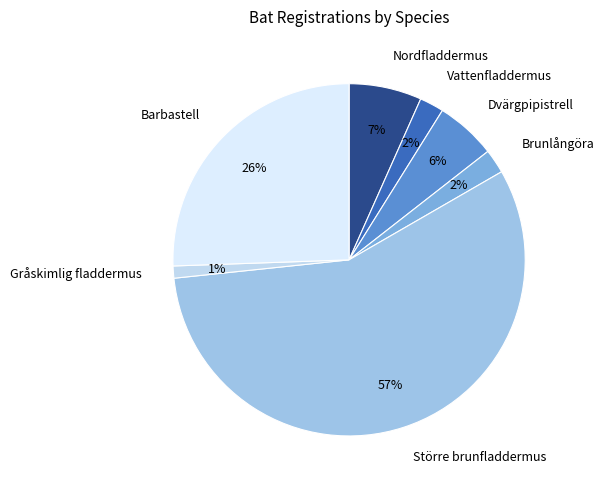

Between Barbastell and Gråskimlig fladdermus, which is larger?

Barbastell